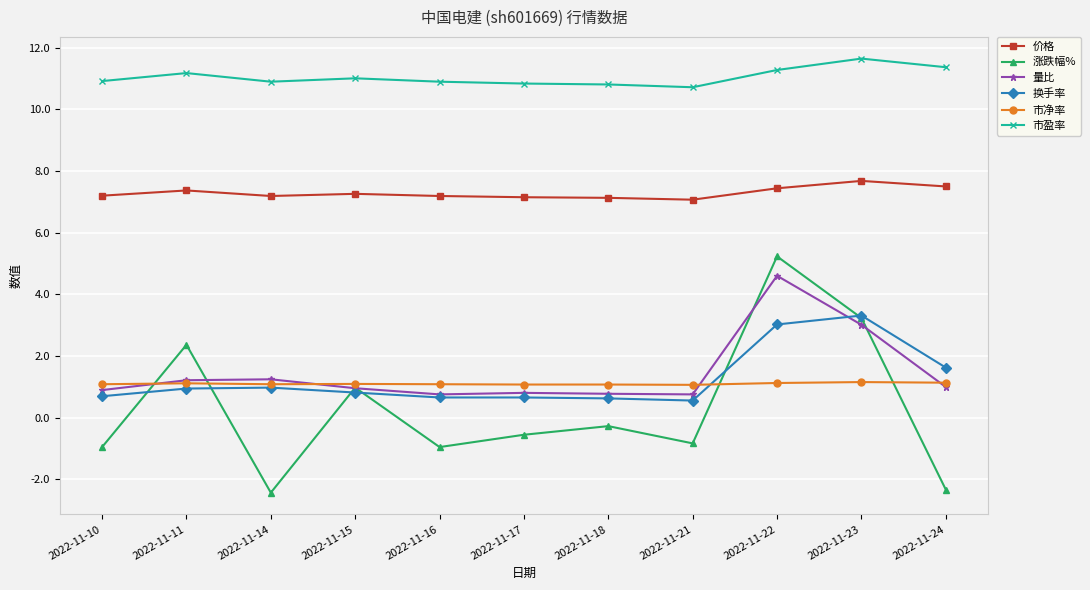

Which series changed the most between 2022-11-10 and 2022-11-17?

涨跌幅%